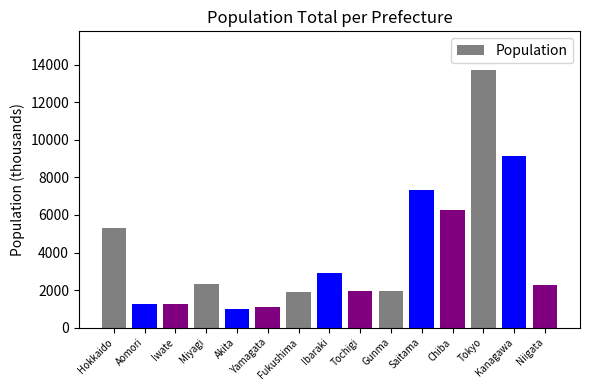

What is the maximum value shown in the chart?

13724